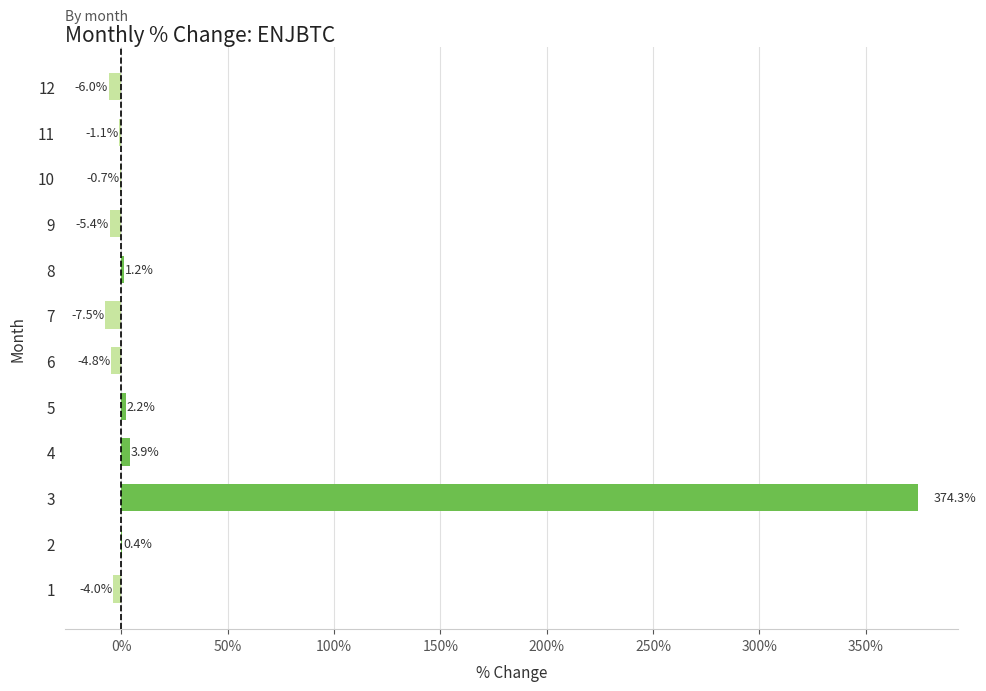

What is the sum of all values?

352.5